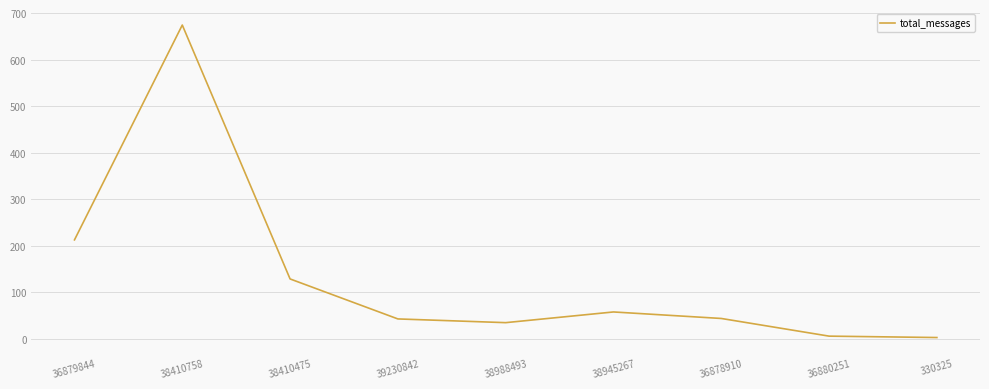

Where is the first local minimum?

38988493